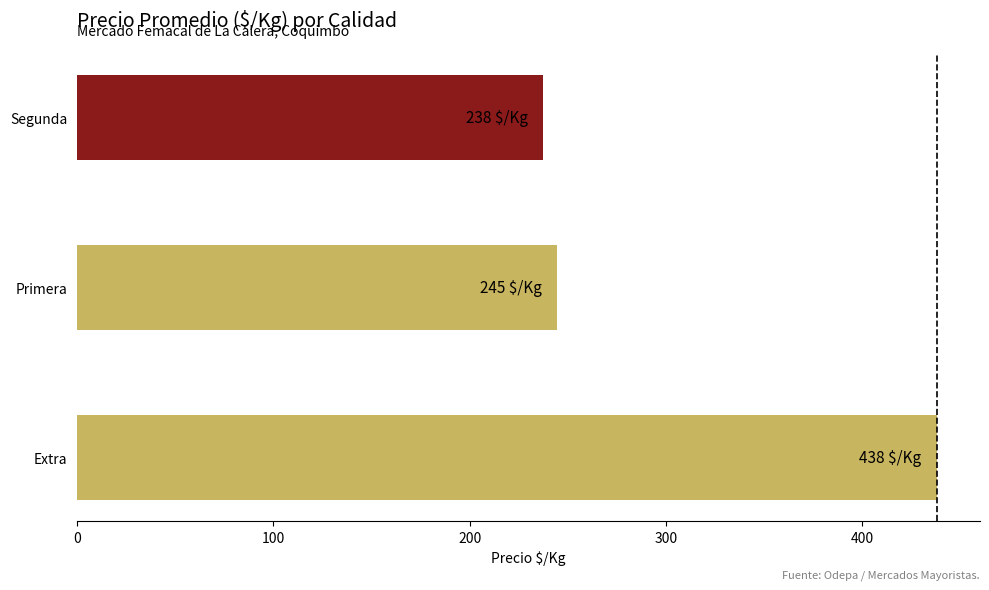

True or false: the data shows 311.9 at Segunda.

False